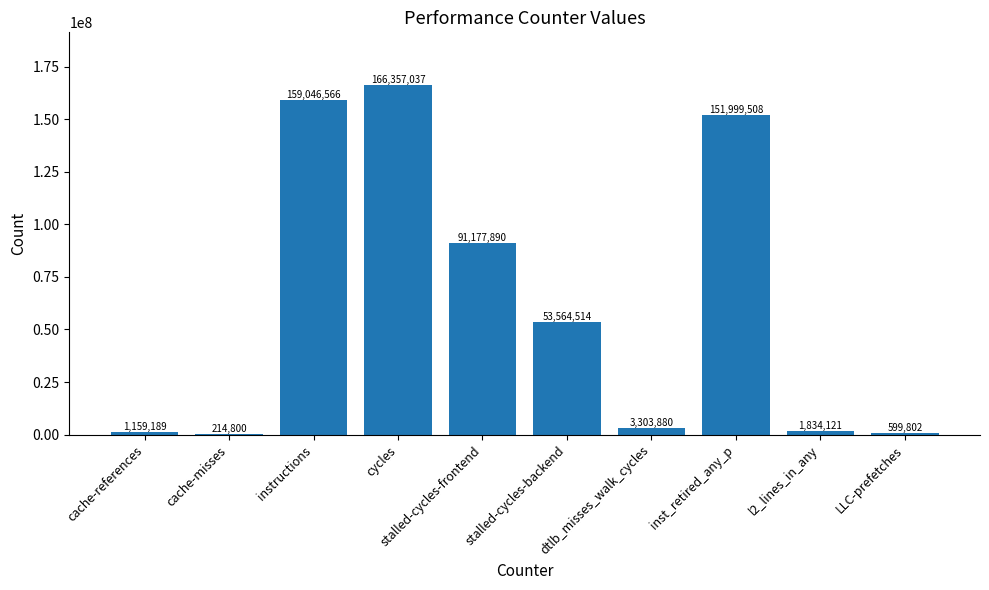

What is the change in value from stalled-cycles-backend to l2_lines_in_any?

-51730393